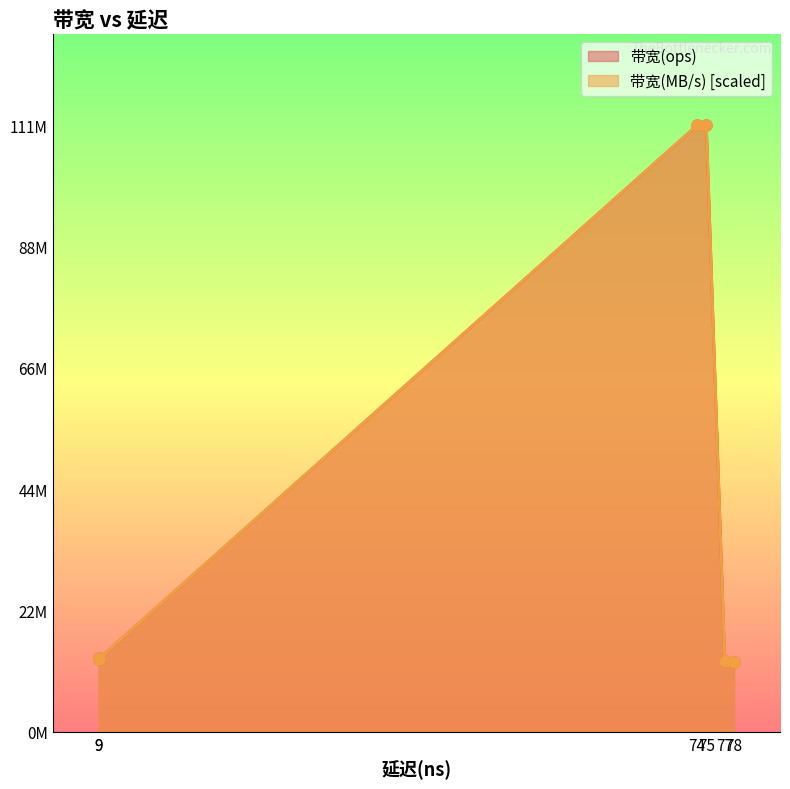

At which label does 带宽(ops) first exceed 13513513?

74